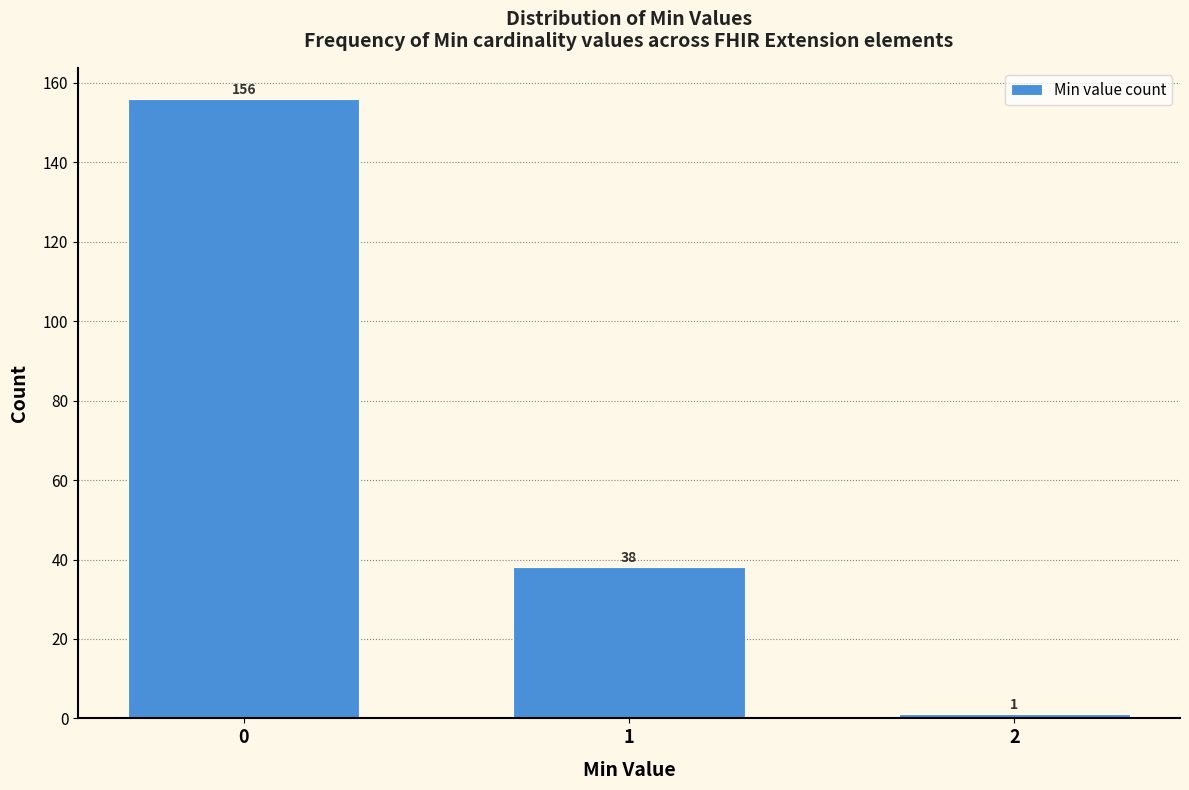

Reading left to right, what are all the values shown in this chart?

156	38	1